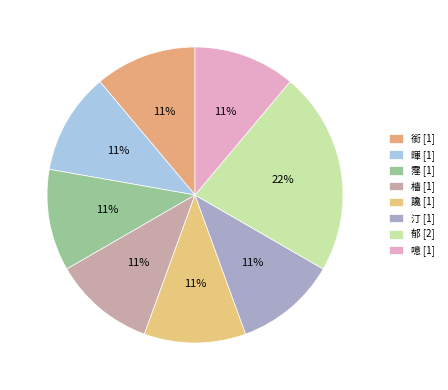

To the nearest percent, what portion does 銜 represent?

11%